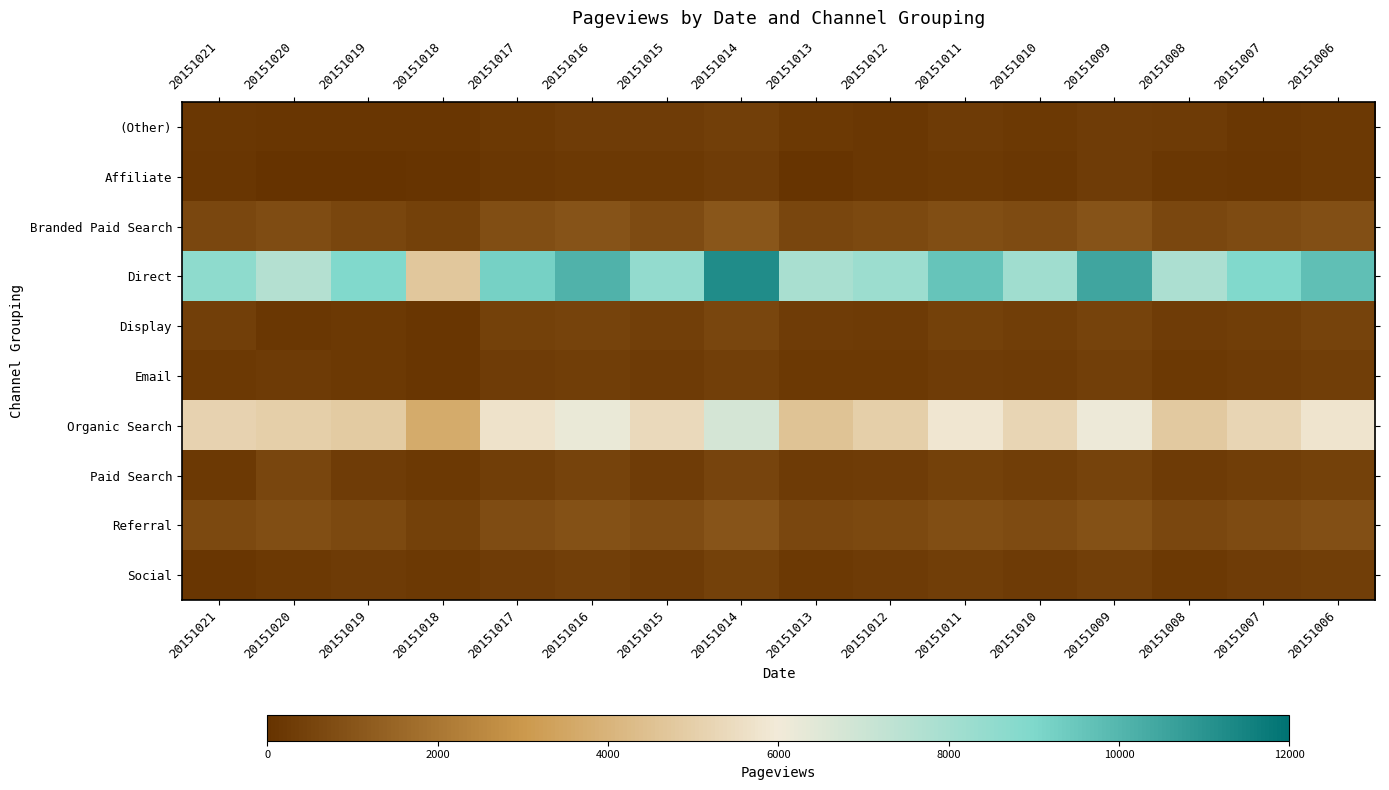

Reading left to right, extract all data points from this chart.

(Other): 20151021=150	20151020=99	20151019=108	20151018=104	20151017=205	20151016=312	20151015=287	20151014=411	20151013=198	20151012=143	20151011=267	20151010=189	20151009=320	20151008=278	20151007=156	20151006=201
Affiliate: 20151021=100	20151020=37	20151019=41	20151018=78	20151017=145	20151016=230	20151015=198	20151014=312	20151013=87	20151012=156	20151011=203	20151010=178	20151009=289	20151008=145	20151007=112	20151006=198
Branded Paid Search: 20151021=637	20151020=758	20151019=602	20151018=456	20151017=821	20151016=943	20151015=712	20151014=1043	20151013=589	20151012=678	20151011=834	20151010=712	20151009=945	20151008=623	20151007=745	20151006=889
Direct: 20151021=8587	20151020=7598	20151019=8931	20151018=4698	20151017=9234	20151016=10123	20151015=8456	20151014=11234	20151013=7890	20151012=8234	20151011=9567	20151010=8123	20151009=10456	20151008=7823	20151007=8934	20151006=9712
Display: 20151021=386	20151020=185	20151019=222	20151018=108	20151017=423	20151016=512	20151015=389	20151014=567	20151013=312	20151012=278	20151011=445	20151010=334	20151009=512	20151008=289	20151007=367	20151006=478
Email: 20151021=205	20151020=261	20151019=208	20151018=105	20151017=289	20151016=345	20151015=267	20151014=412	20151013=198	20151012=234	20151011=312	20151010=256	20151009=389	20151008=212	20151007=278	20151006=334
Organic Search: 20151021=5136	20151020=4992	20151019=4850	20151018=3700	20151017=5678	20151016=6234	20151015=5345	20151014=6789	20151013=4567	20151012=5012	20151011=5823	20151010=5234	20151009=6123	20151008=4823	20151007=5234	20151006=5789
Paid Search: 20151021=210	20151020=606	20151019=293	20151018=225	20151017=345	20151016=478	20151015=312	20151014=534	20151013=278	20151012=312	20151011=423	20151010=345	20151009=512	20151008=267	20151007=356	20151006=434
Referral: 20151021=674	20151020=830	20151019=695	20151018=432	20151017=789	20151016=934	20151015=756	20151014=1023	20151013=612	20151012=698	20151011=823	20151010=712	20151009=934	20151008=623	20151007=734	20151006=856
Social: 20151021=128	20151020=188	20151019=275	20151018=228	20151017=312	20151016=389	20151015=278	20151014=434	20151013=212	20151012=256	20151011=334	20151010=278	20151009=412	20151008=234	20151007=289	20151006=356